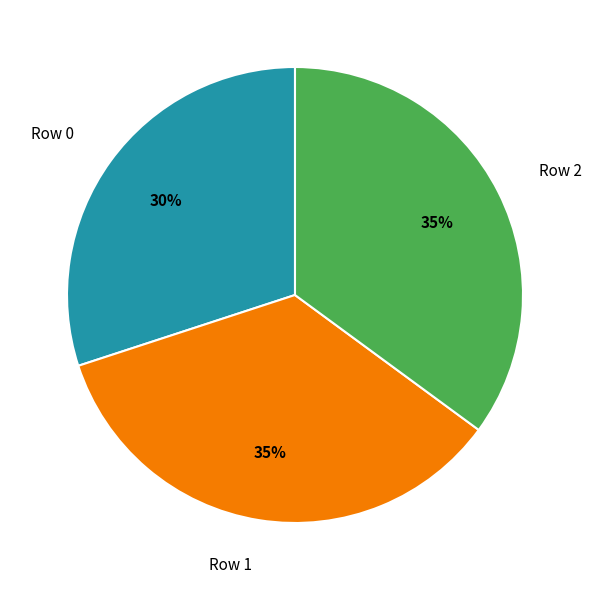

The Row 0 slice represents 39% of the pie. True or false?

False